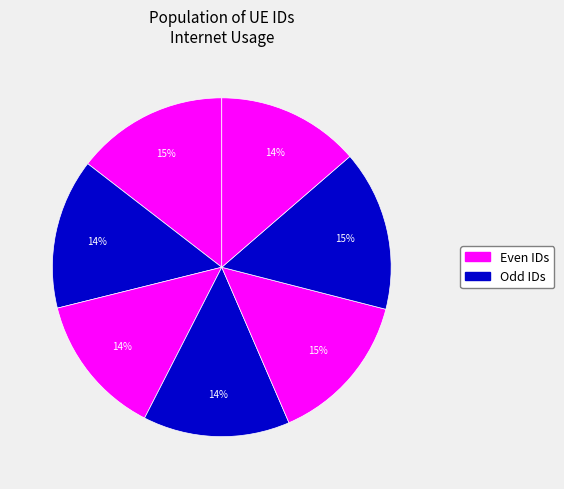

To the nearest percent, what is the average slice percentage?

14%